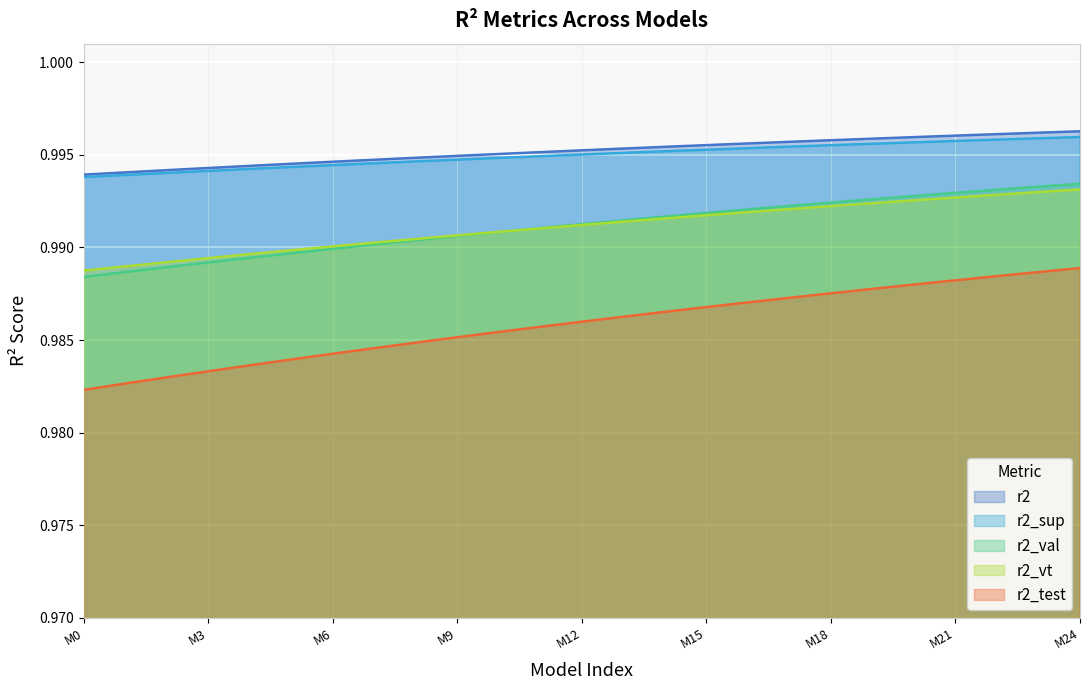

Which series has the largest range (max minus min)?

r2_test